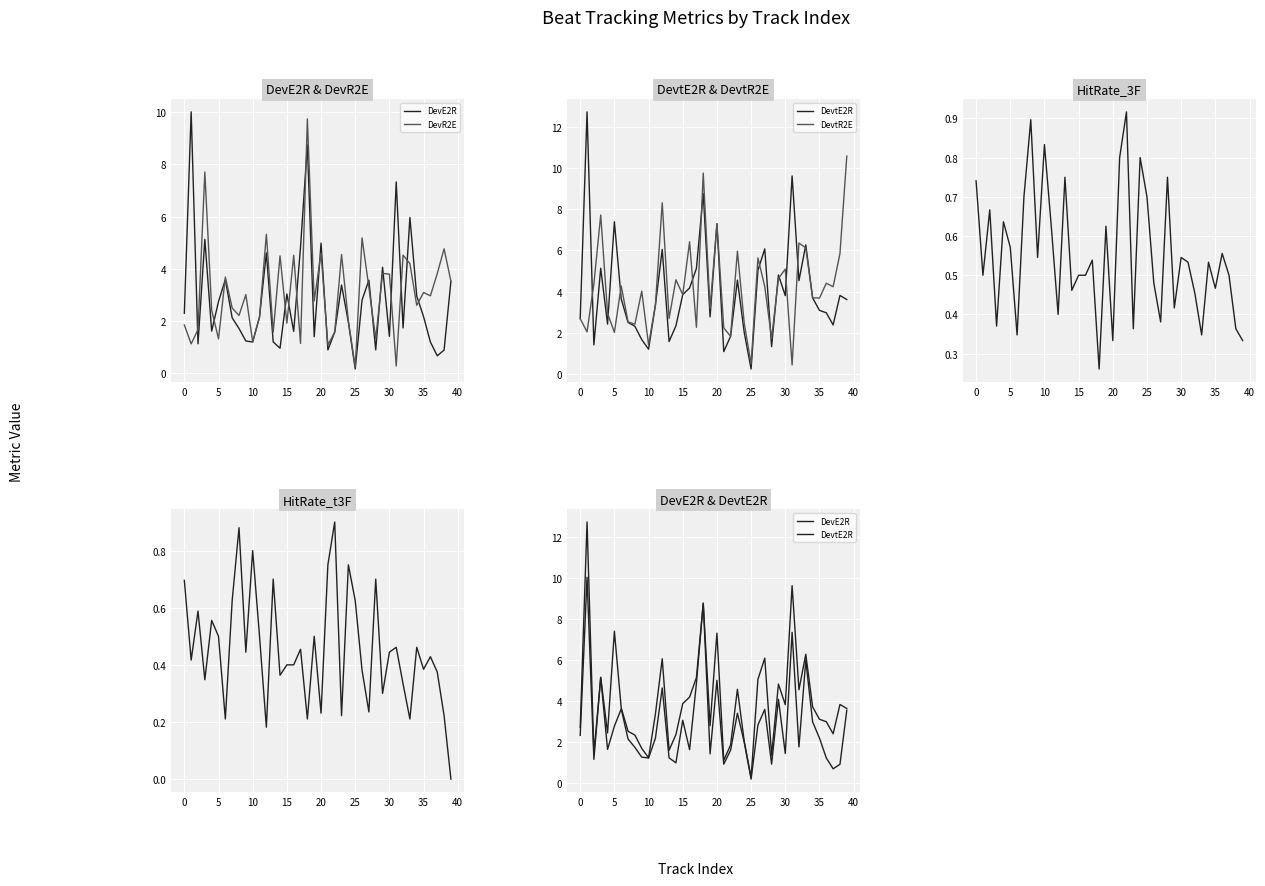

Read the DevE2R value at 32.

1.7